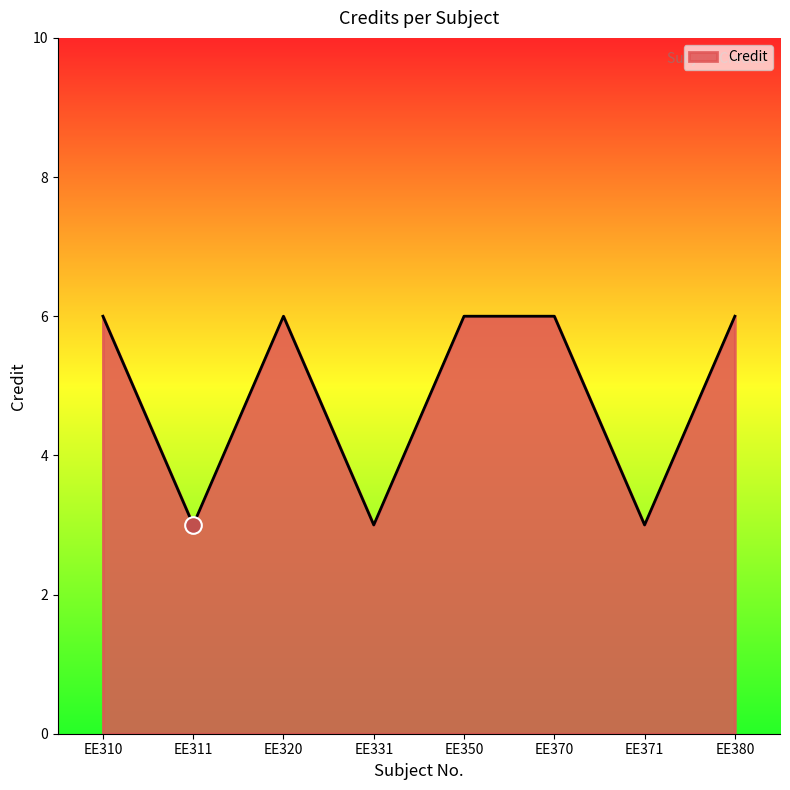

What is the approximate value at EE350?

6